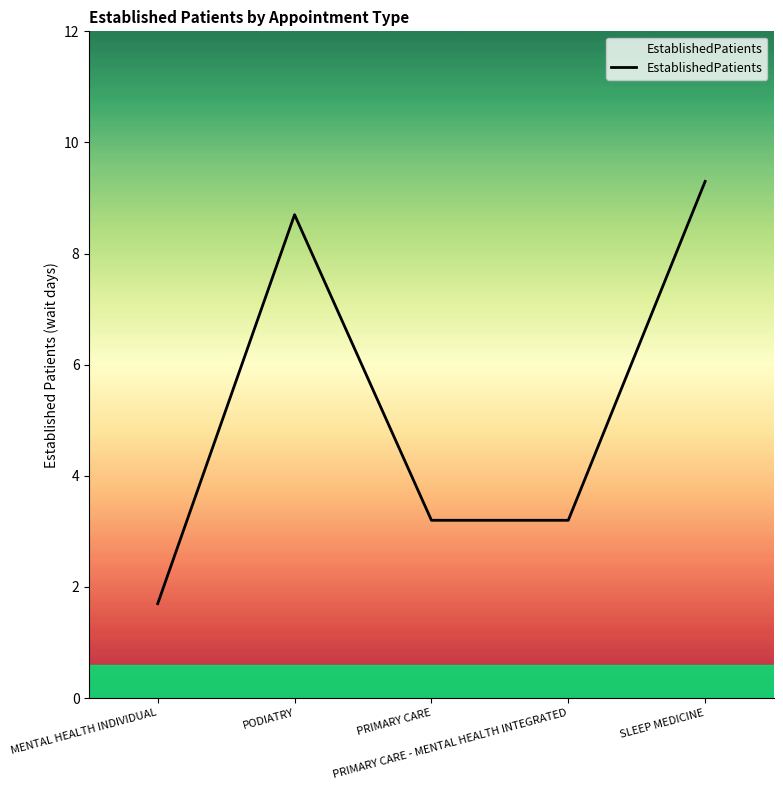

Reading left to right, list all the values displayed in this chart.

MENTAL HEALTH INDIVIDUAL=1.7	PODIATRY=8.7	PRIMARY CARE=3.2	PRIMARY CARE - MENTAL HEALTH INTEGRATED=3.2	SLEEP MEDICINE=9.3